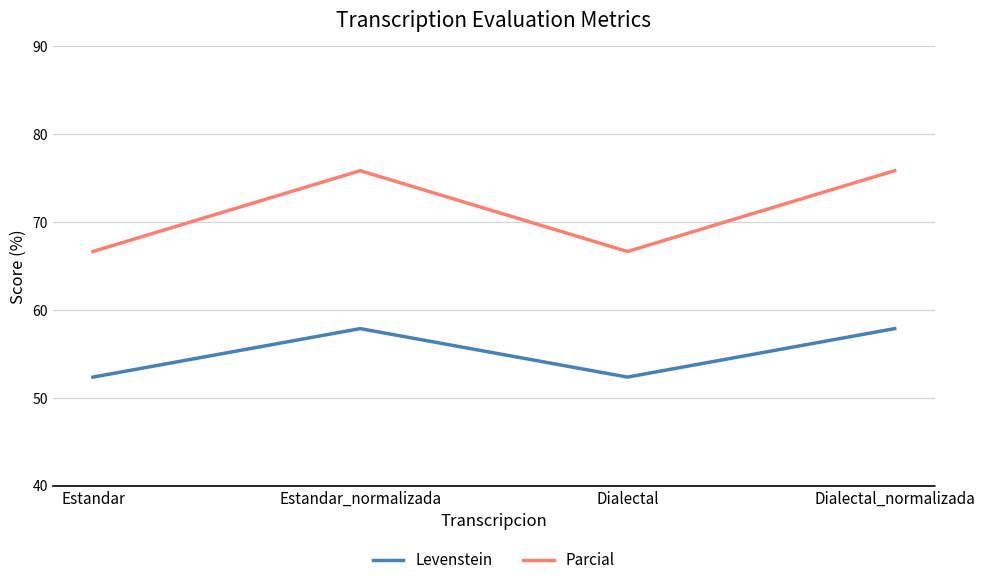

True or false: Parcial and Levenstein intersect in this chart.

False